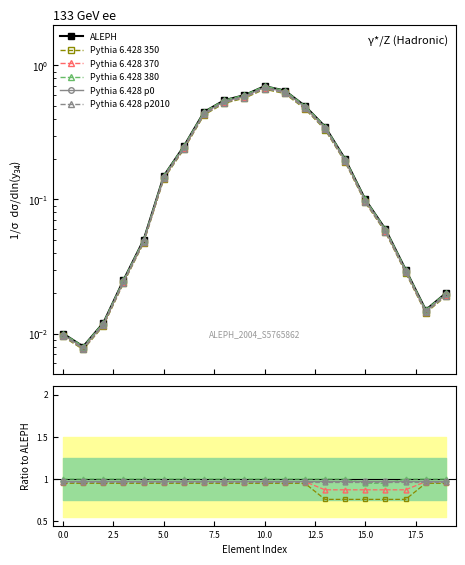

What is the average value of the ALEPH series?

0.2